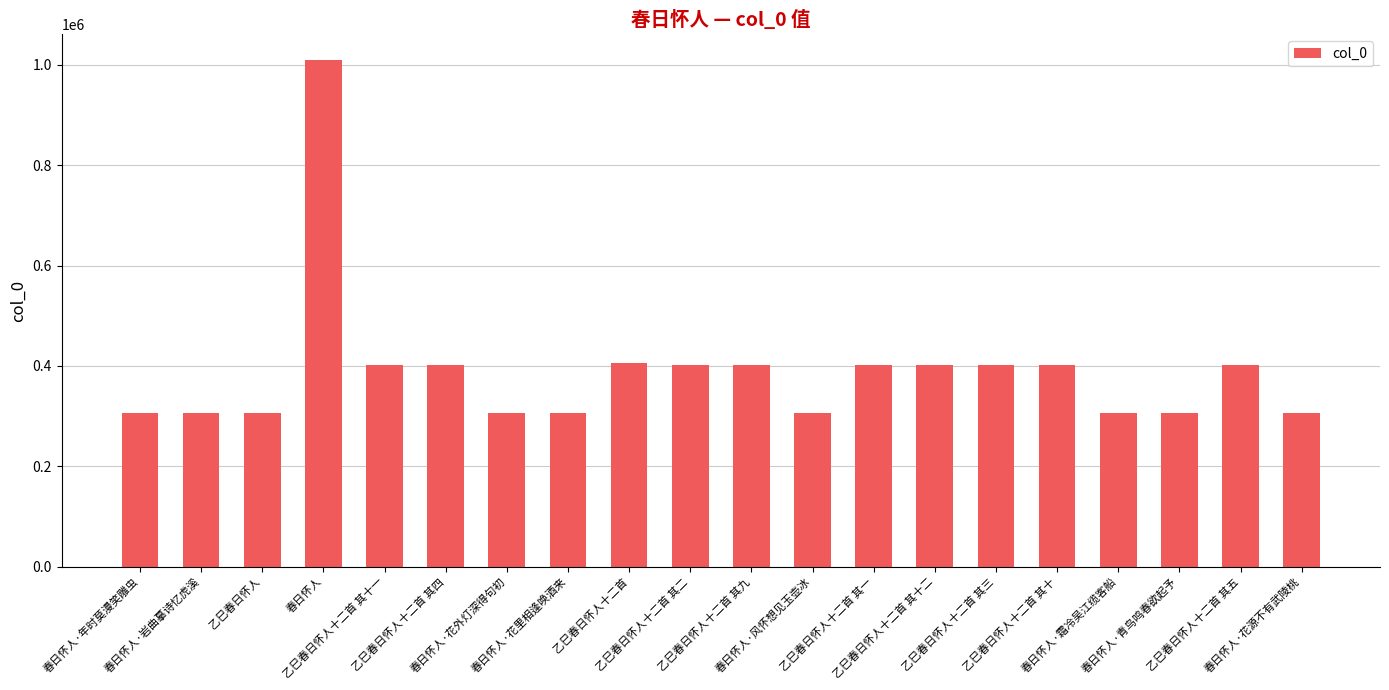

Count the number of categories in the chart.

20